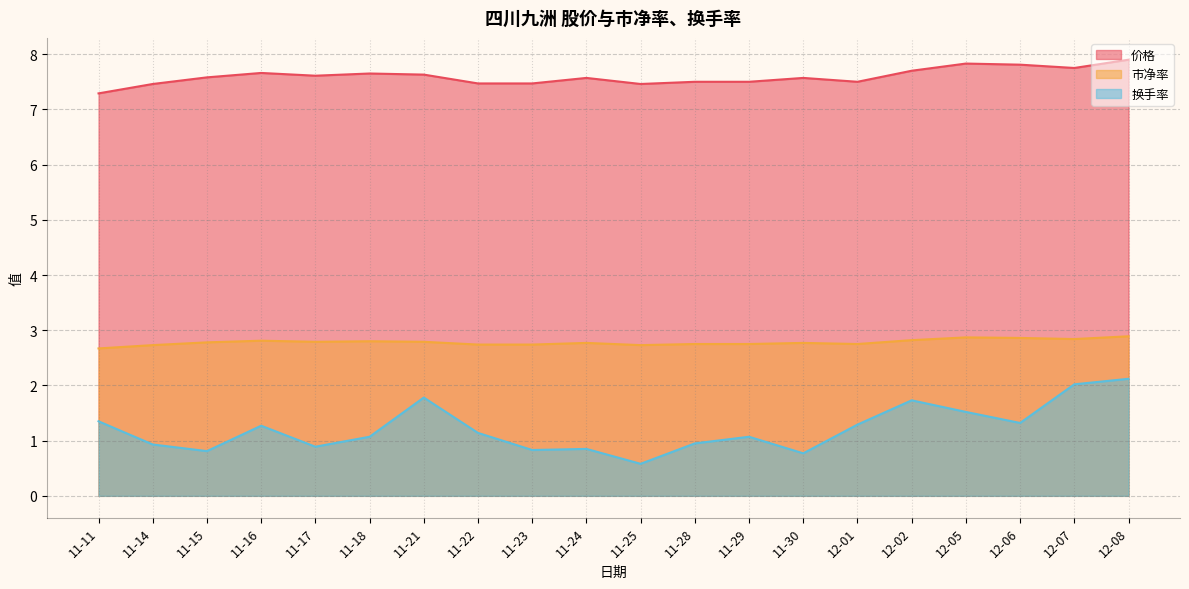

Which series has the largest range (max minus min)?

换手率